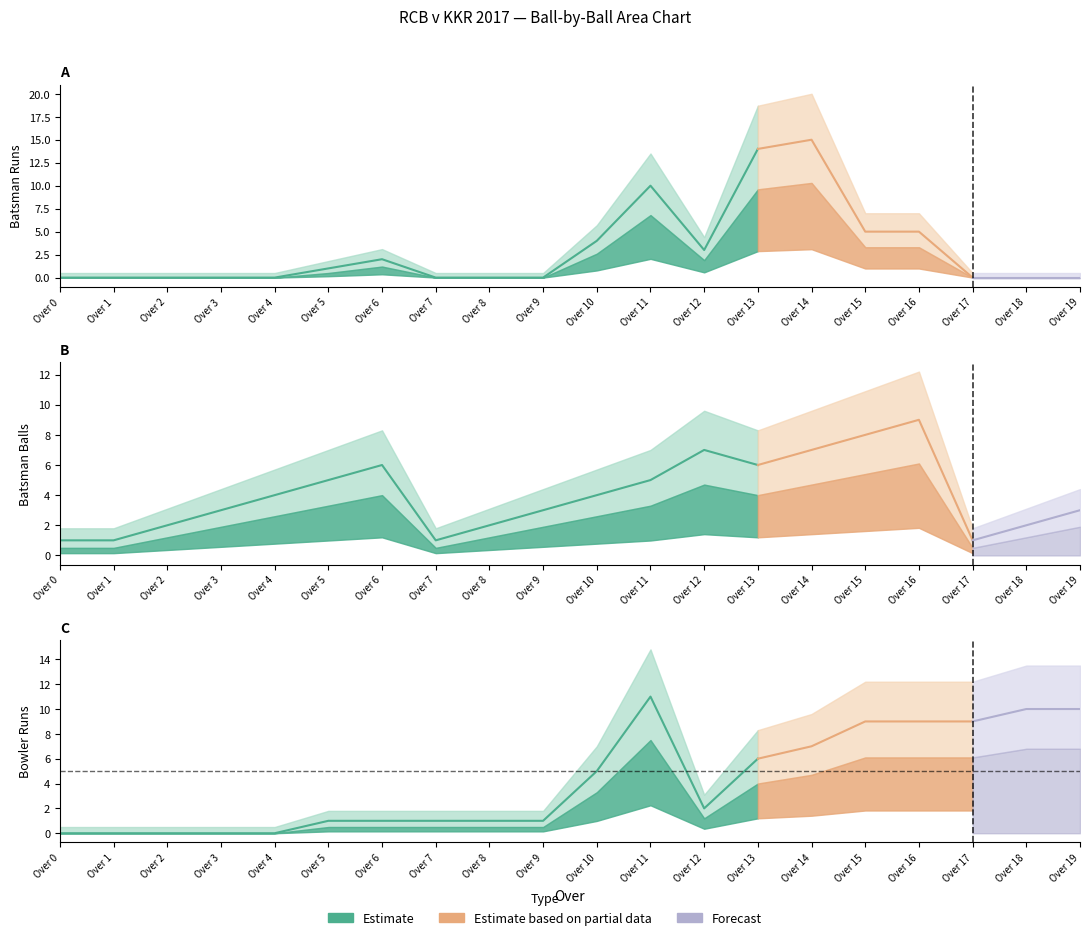

What is the sum of all batsman1_runs values?

59